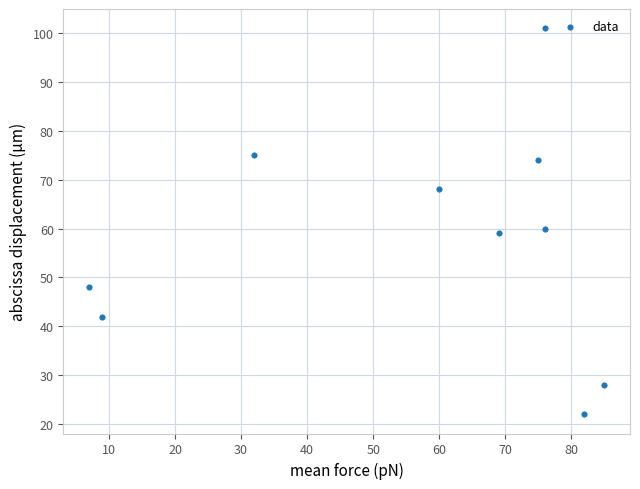

What is the average Y value?

58